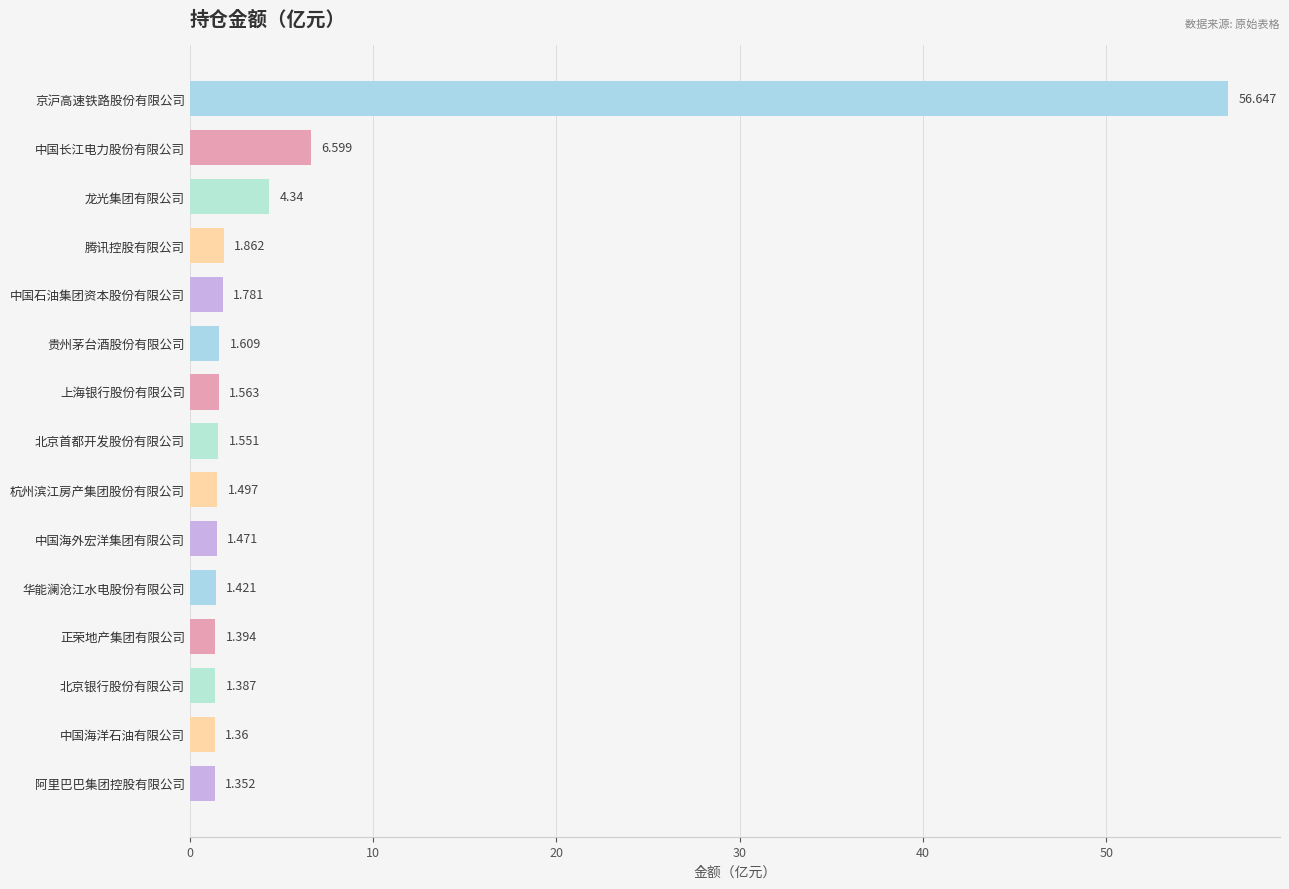

What is the difference between the second highest and second lowest values?

5.2